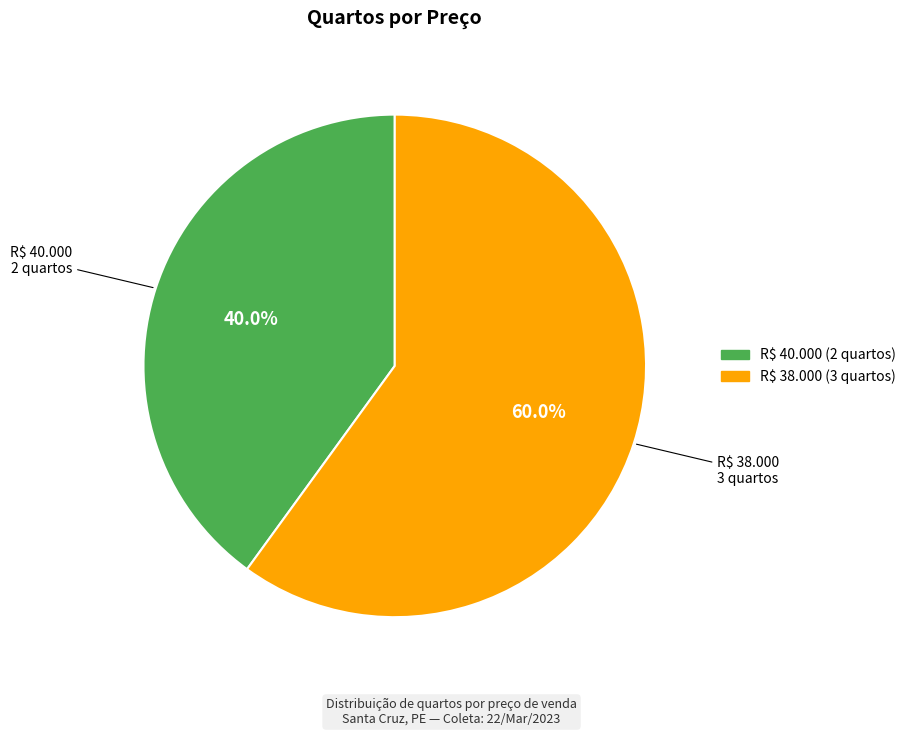

Which category has the smallest portion of the pie?

R$ 40.000